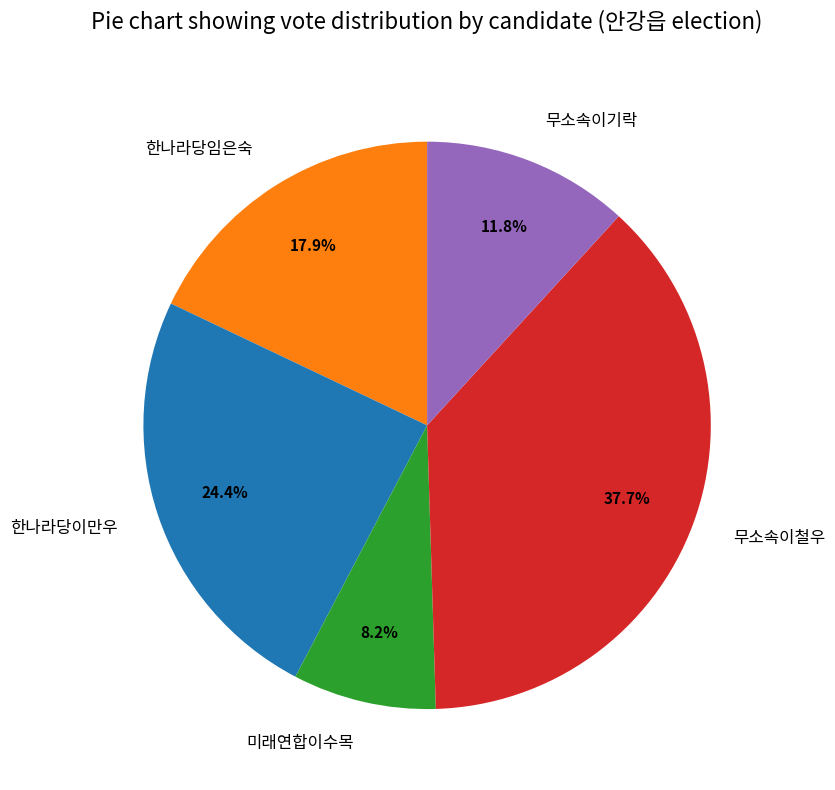

Is there a majority slice in this chart?

No